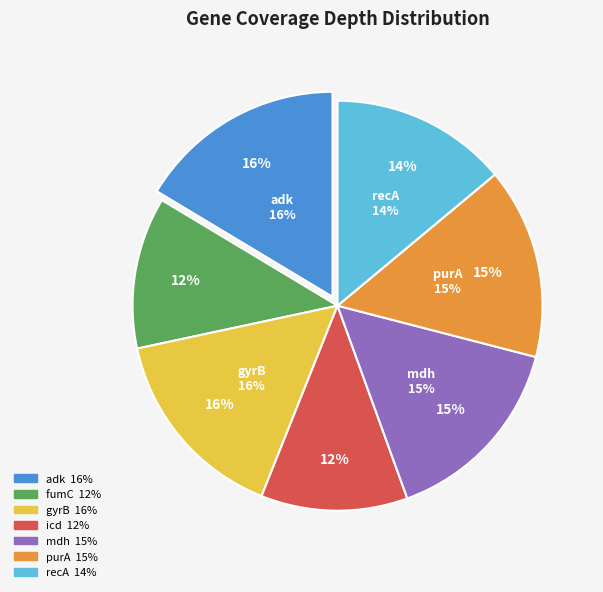

To the nearest percent, what percentage of the pie is adk?

16%